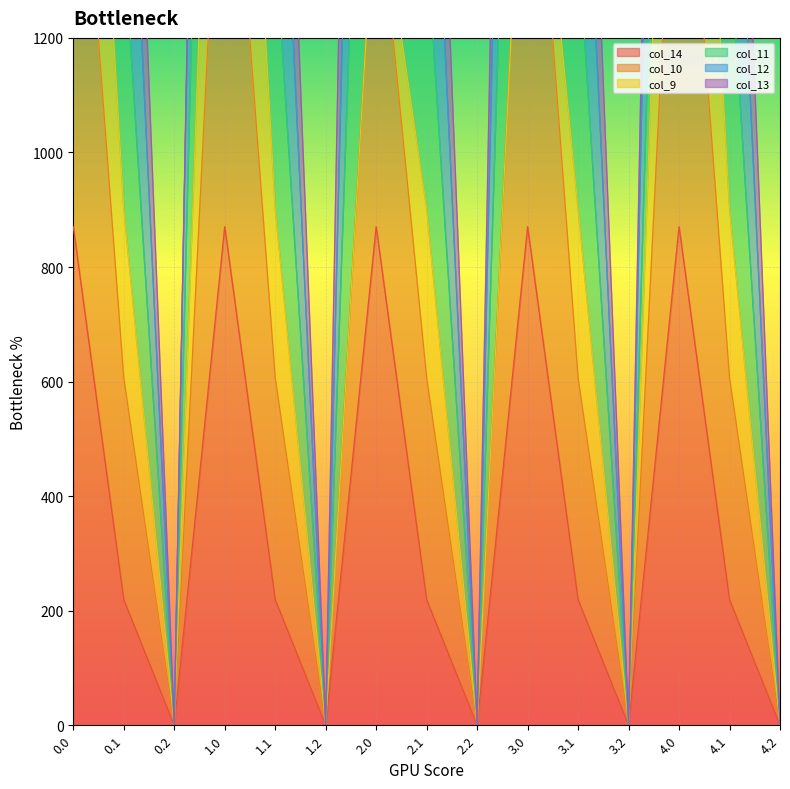

True or false: col_14 has a value of 1297.3 at 0.0.

False